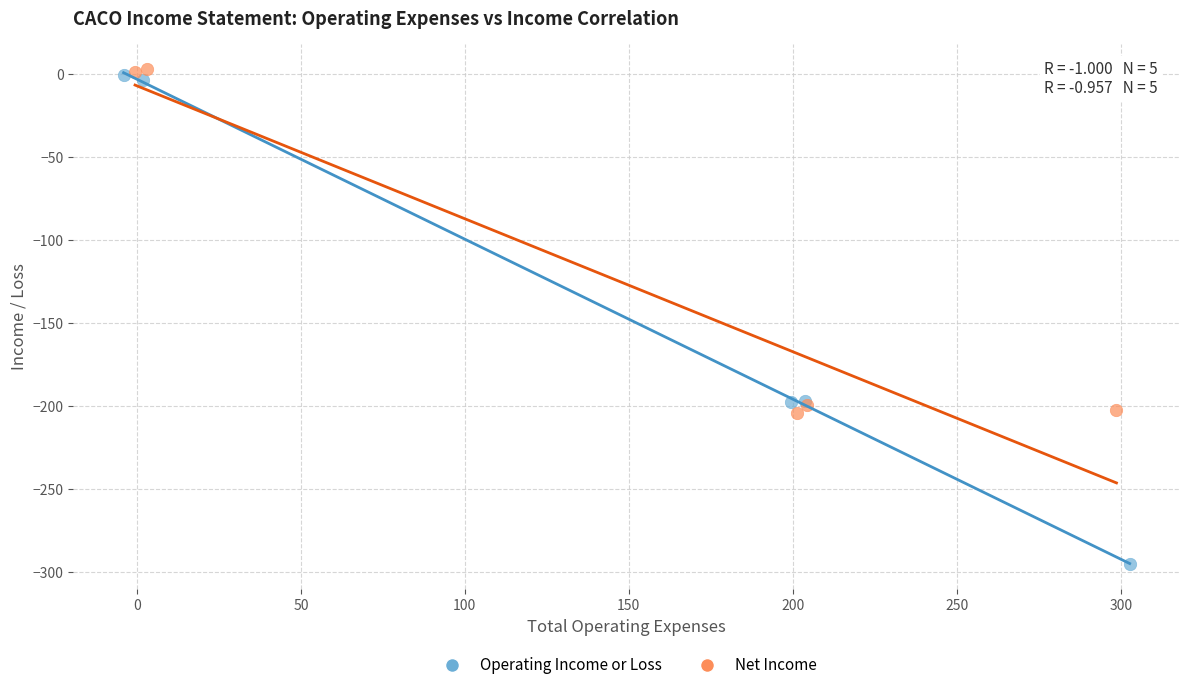

Which series reaches the minimum Y coordinate?

Operating Income or Loss